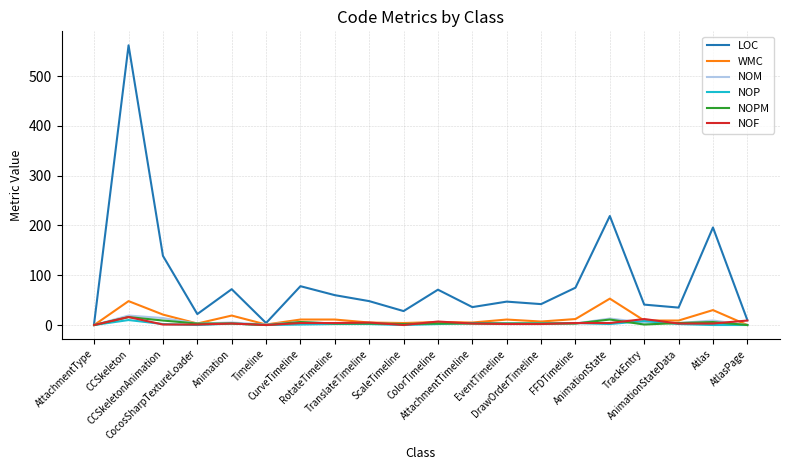

What is the greatest value displayed?

562